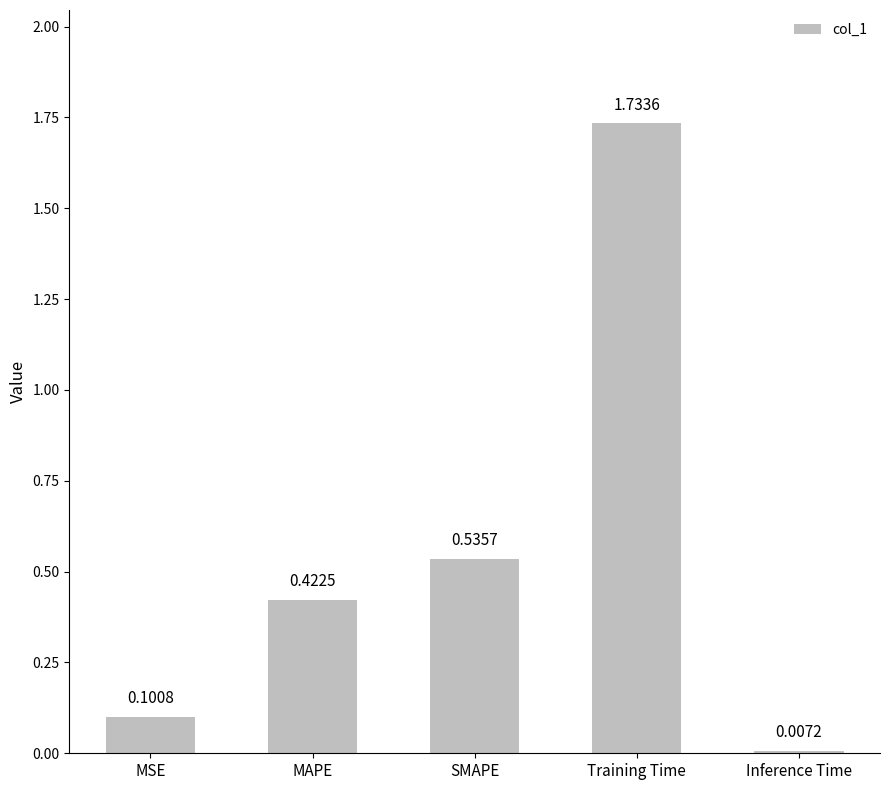

Which label corresponds to the largest value in the chart?

Training Time